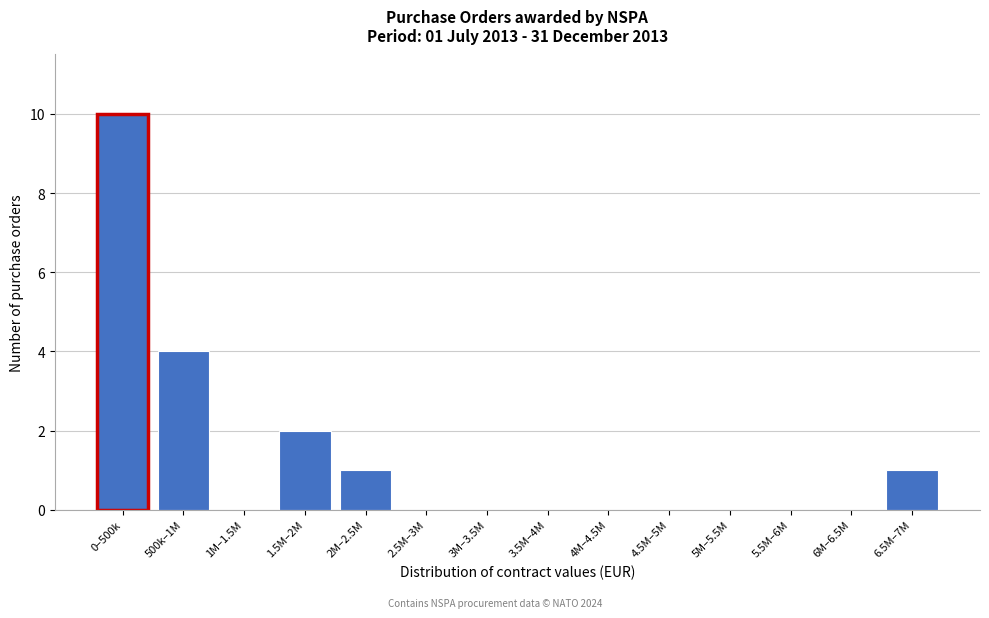

Reading right to left, what are all the values shown in this chart?

6.5M–7M=1	6M–6.5M=0	5.5M–6M=0	5M–5.5M=0	4.5M–5M=0	4M–4.5M=0	3.5M–4M=0	3M–3.5M=0	2.5M–3M=0	2M–2.5M=1	1.5M–2M=2	1M–1.5M=0	500k–1M=4	0–500k=10